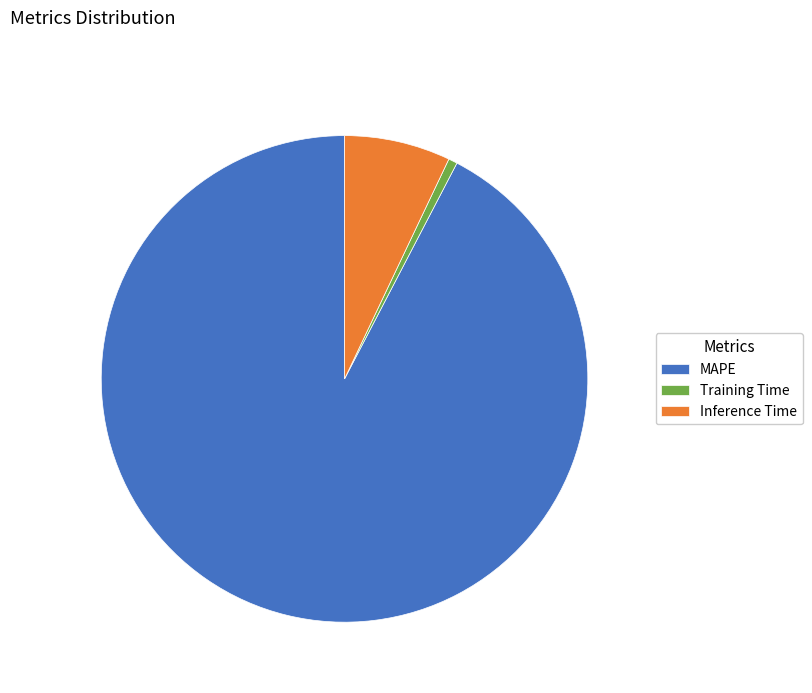

Rank the categories by value from highest to lowest.

MAPE, Inference Time, Training Time